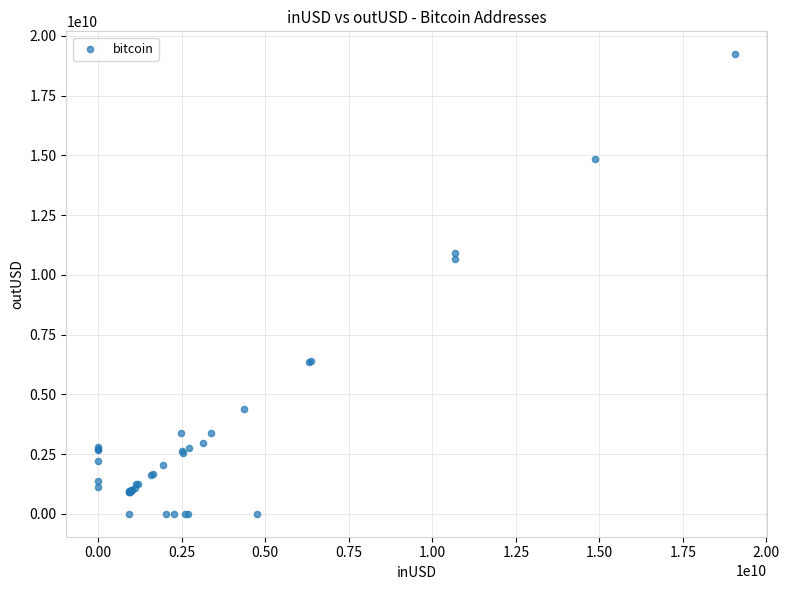

What Y value in the scatter plot is closest to 9614146228?

10681070990.0